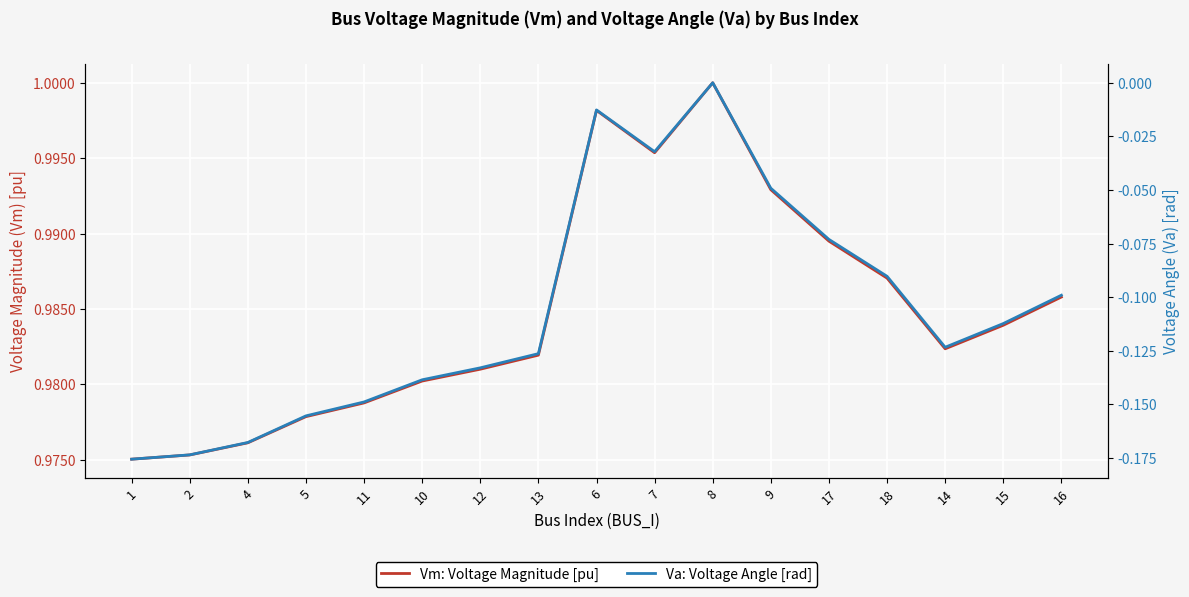

Reading right to left, list all the values displayed in this chart.

Vm: Voltage Magnitude [pu]: 16=1.0	15=1.0	14=1.0	18=1.0	17=1.0	9=1.0	8=1.0	7=1.0	6=1.0	13=1.0	12=1.0	10=1.0	11=1.0	5=1.0	4=1.0	2=1.0	1=1.0
Va: Voltage Angle [rad]: 16=-0.1	15=-0.1	14=-0.1	18=-0.1	17=-0.1	9=-0.0	8=0.0	7=-0.0	6=-0.0	13=-0.1	12=-0.1	10=-0.1	11=-0.1	5=-0.2	4=-0.2	2=-0.2	1=-0.2